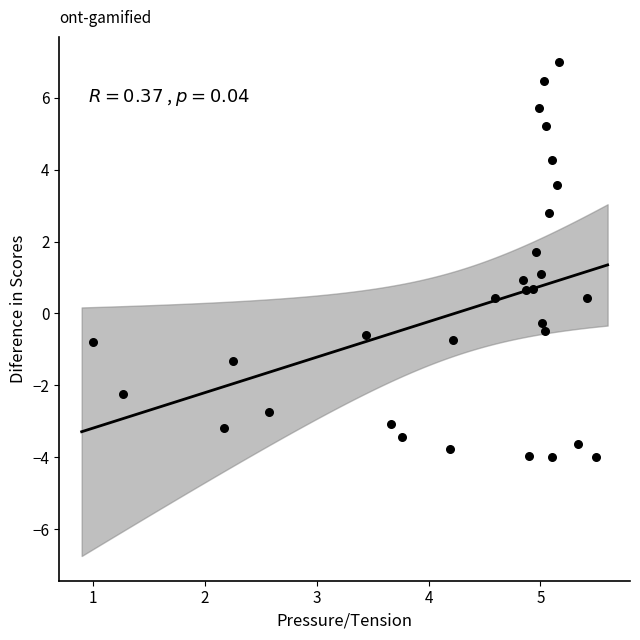

What is the range of X values (max minus min)?

4.5